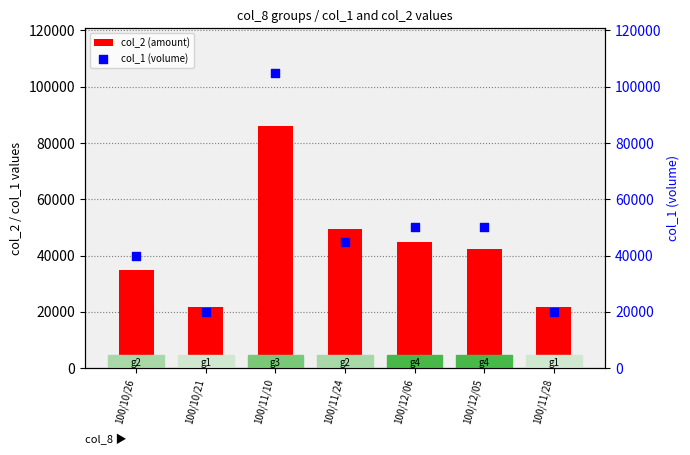

What are all the series names shown in the legend?

col_2 (amount), col_1 (volume)